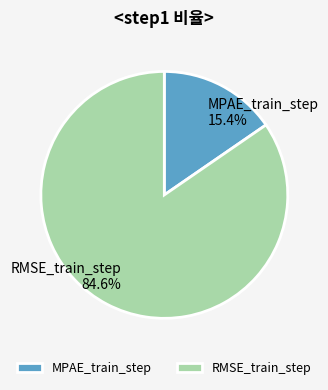

True or false: MPAE_train_step accounts for 5% of the total.

False